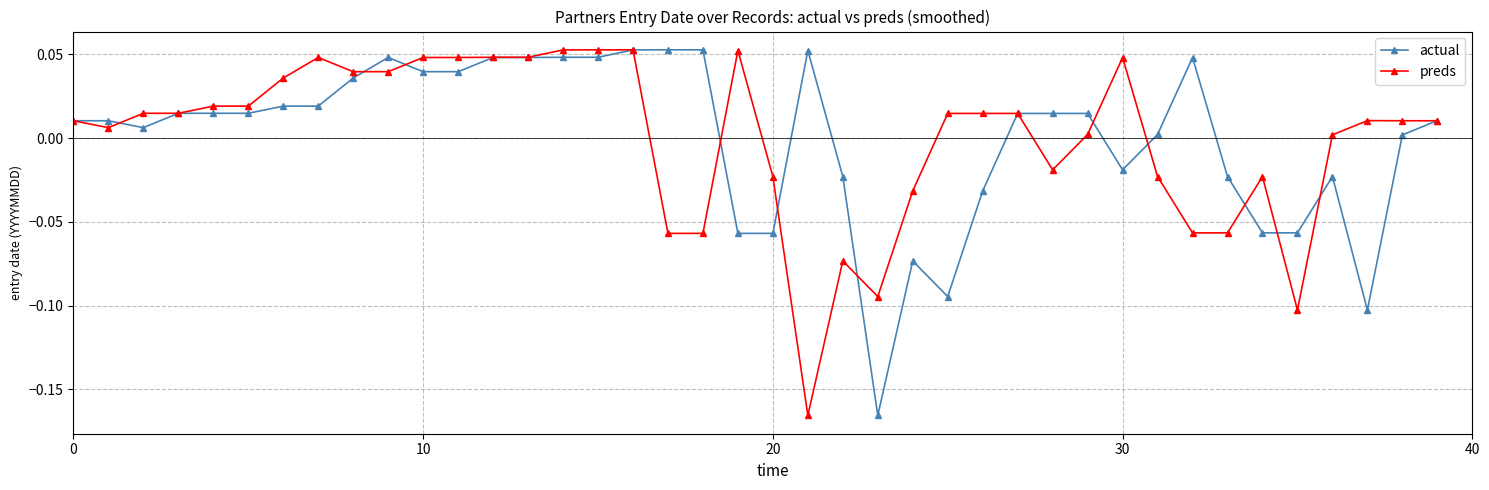

True or false: preds has more than 1 points higher than both neighbors.

True